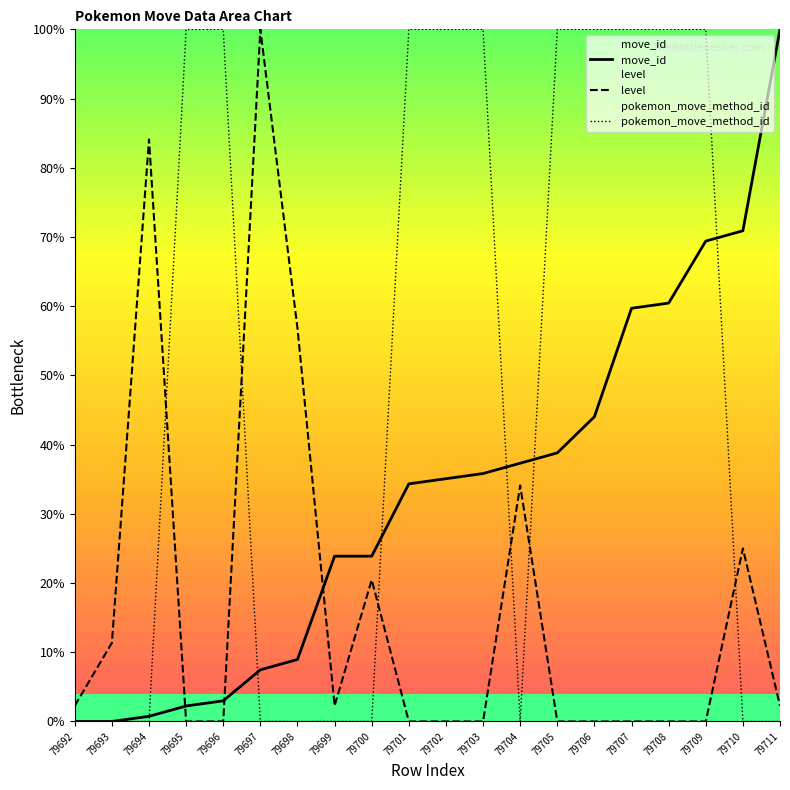

Rank the series at 79705 from highest to lowest value.

pokemon_move_method_id, move_id, level